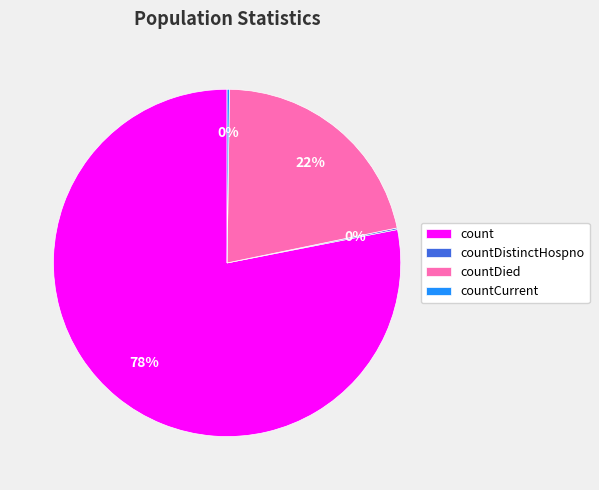

Is there any slice that represents more than half of the pie?

Yes